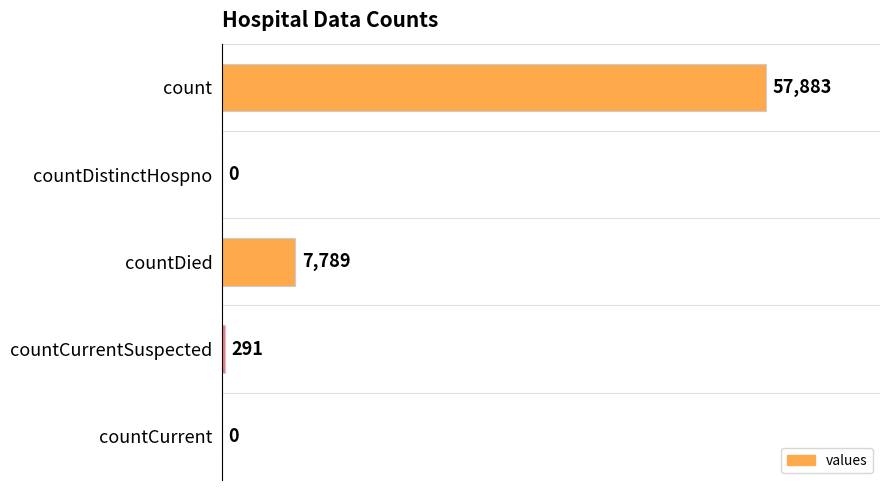

True or false: the data shows 0 at countDistinctHospno.

True